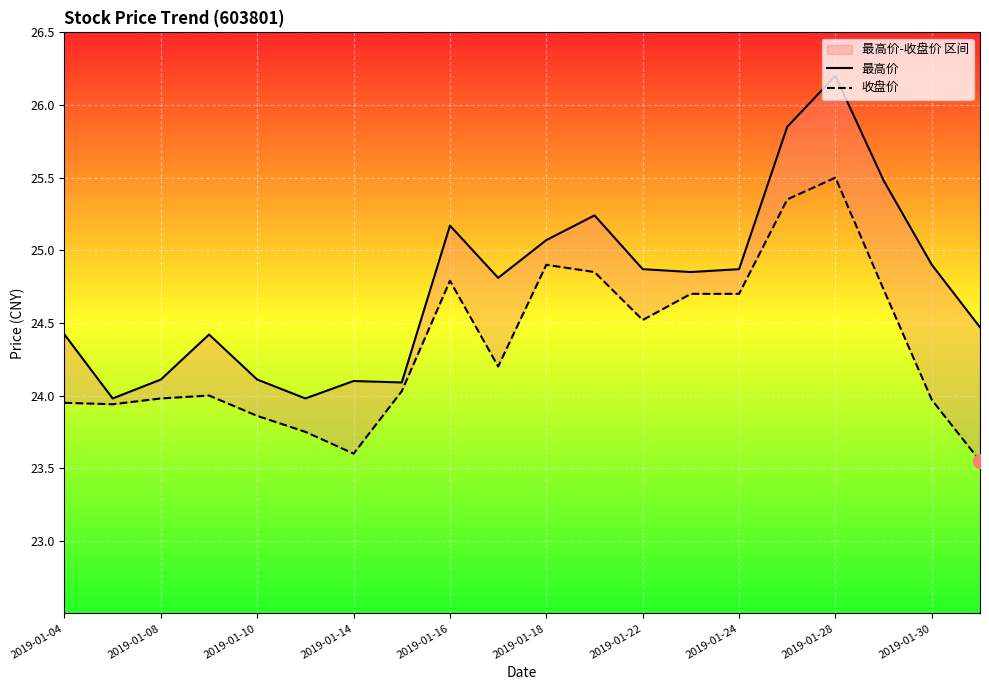

What is the total value across all series at 11?

50.1